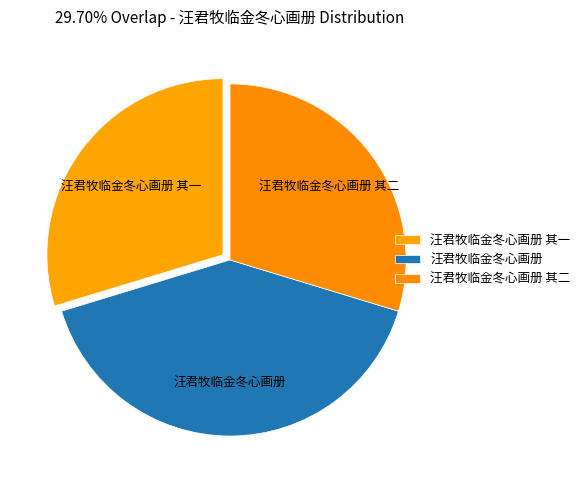

How many slices are in this pie chart?

3